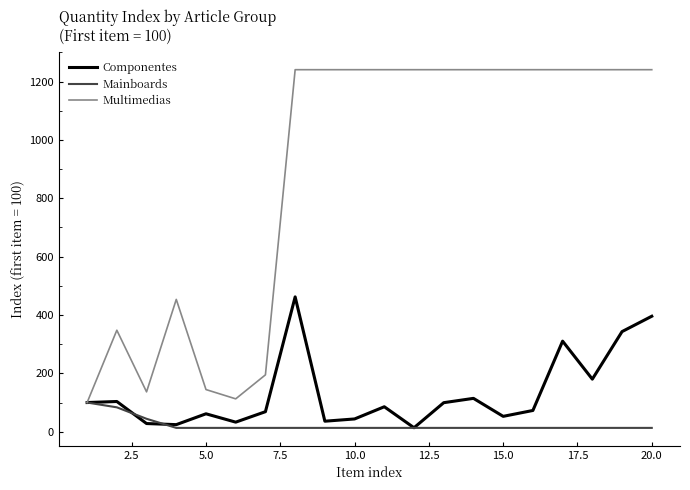

What is the minimum value shown in the chart?

13.1